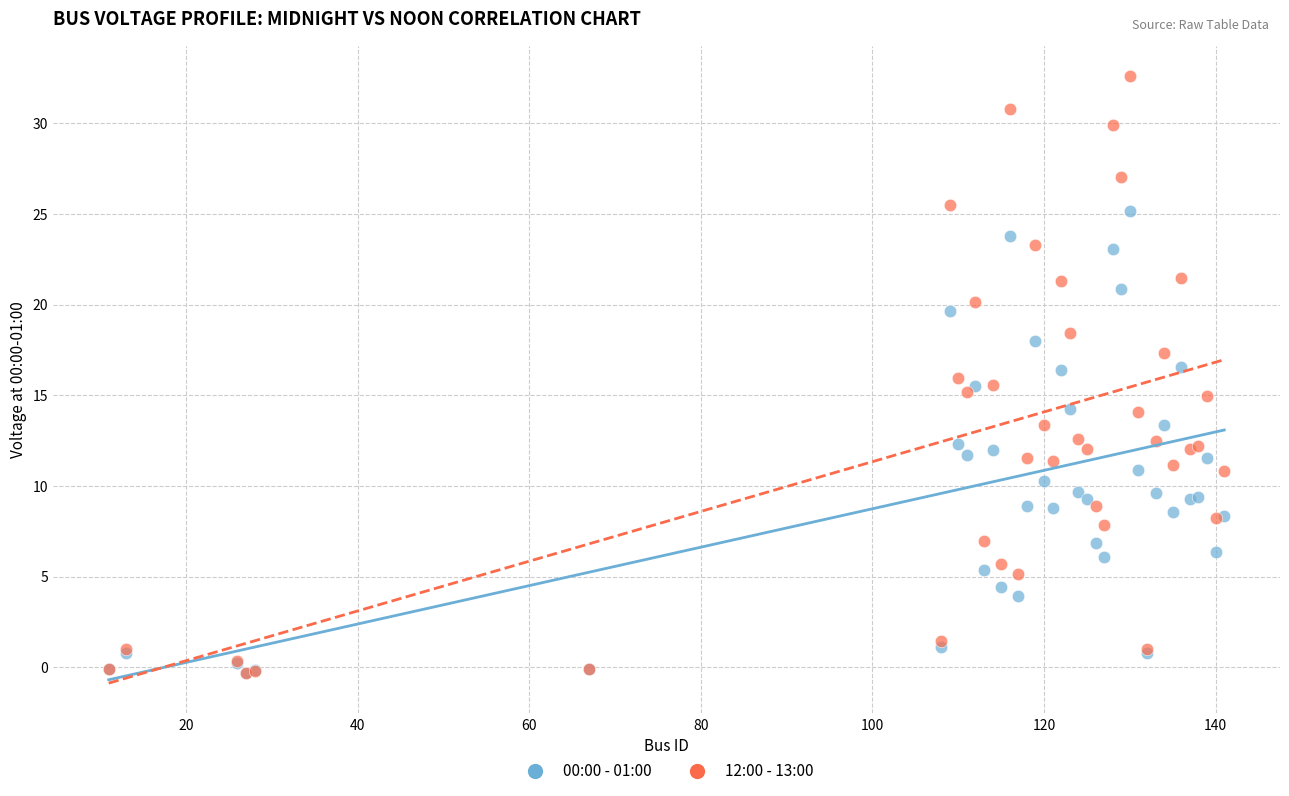

Which series contains the highest Y value?

12:00 - 13:00